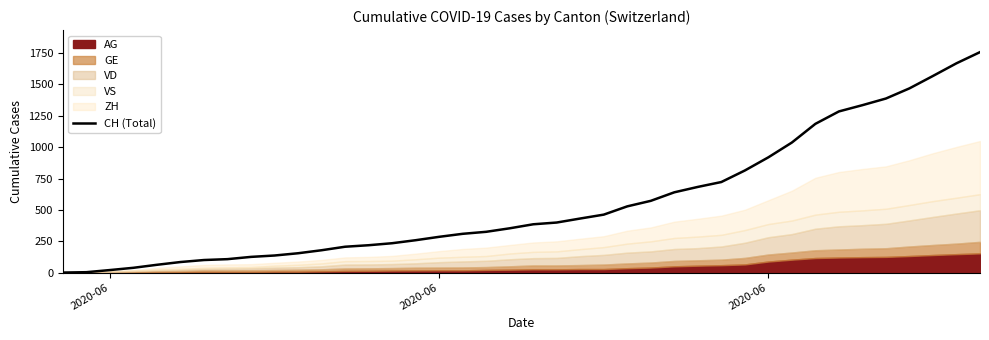

True or false: there are more than 1 points higher than both neighbors.

False